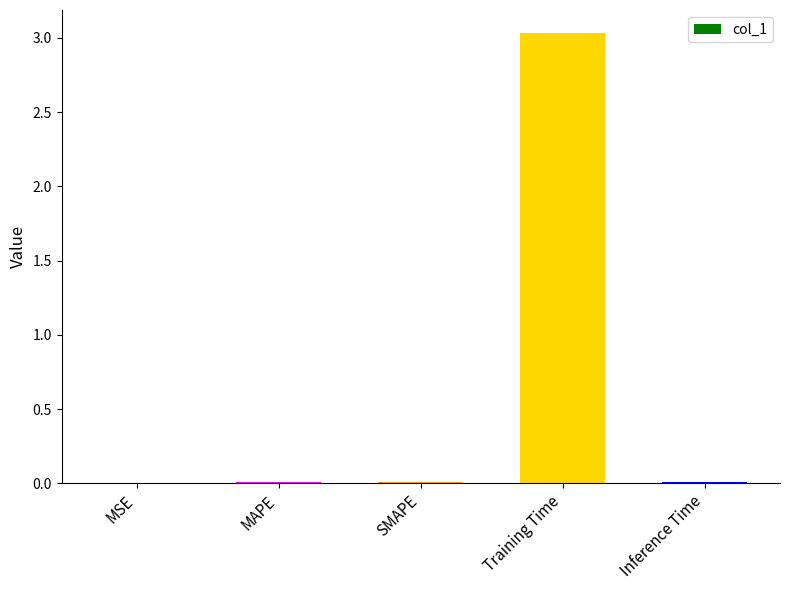

The value at MAPE is 0.0. True or false?

True